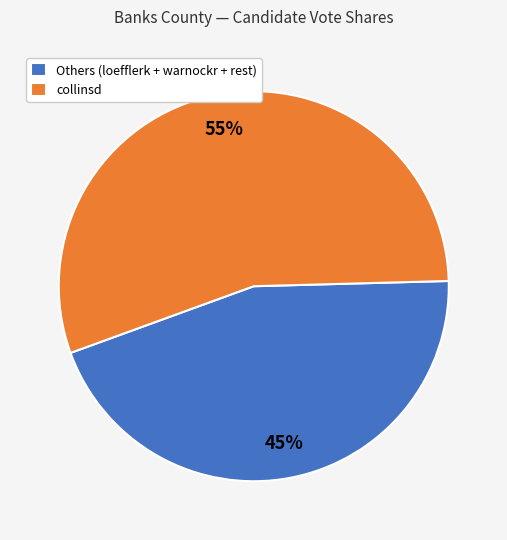

Is the sum of Others (loefflerk + warnockr + rest) and collinsd greater than half?

Yes